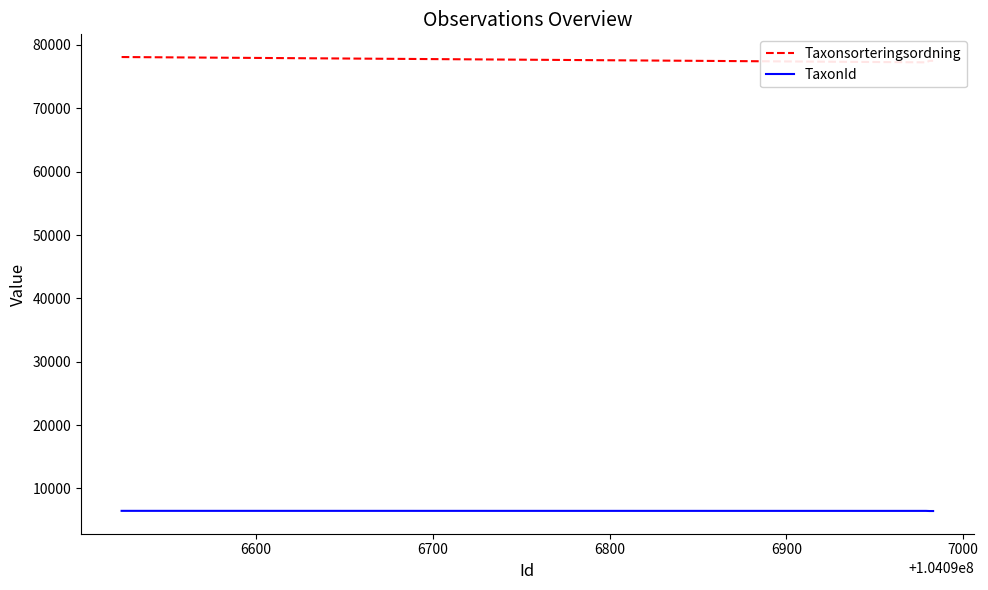

True or false: Taxonsorteringsordning and TaxonId cross at least once.

False